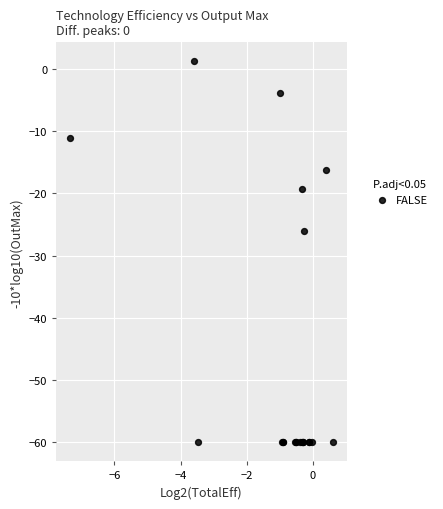

What Y value in the scatter plot is closest to -29?

-26.0